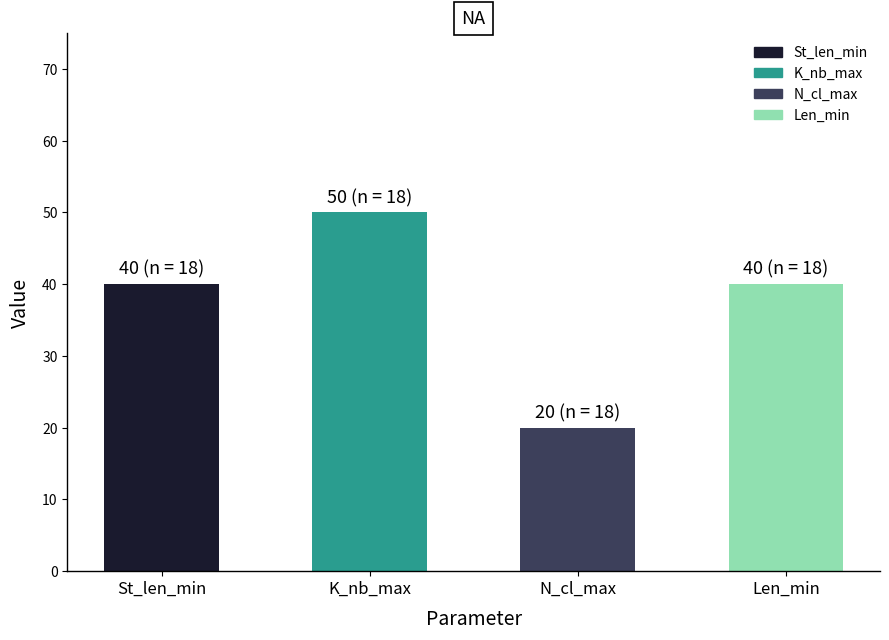

What is the difference between the values at St_len_min and K_nb_max?

10